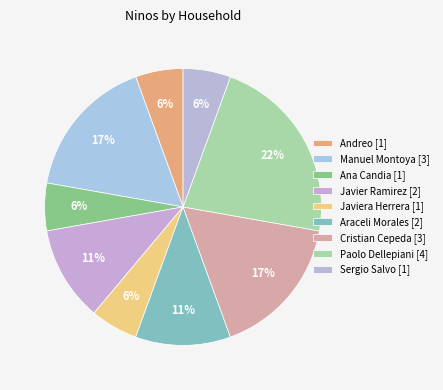

Count the number of slices in the pie.

9